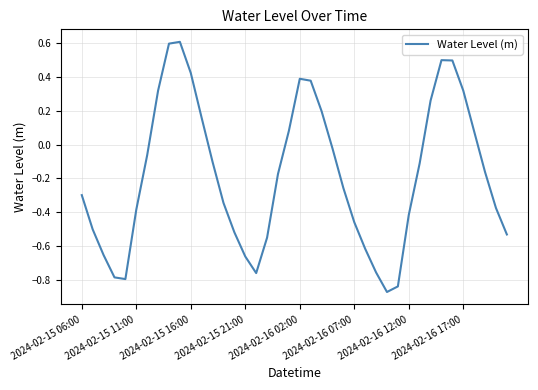

What is the difference between the maximum and minimum values?

1.5